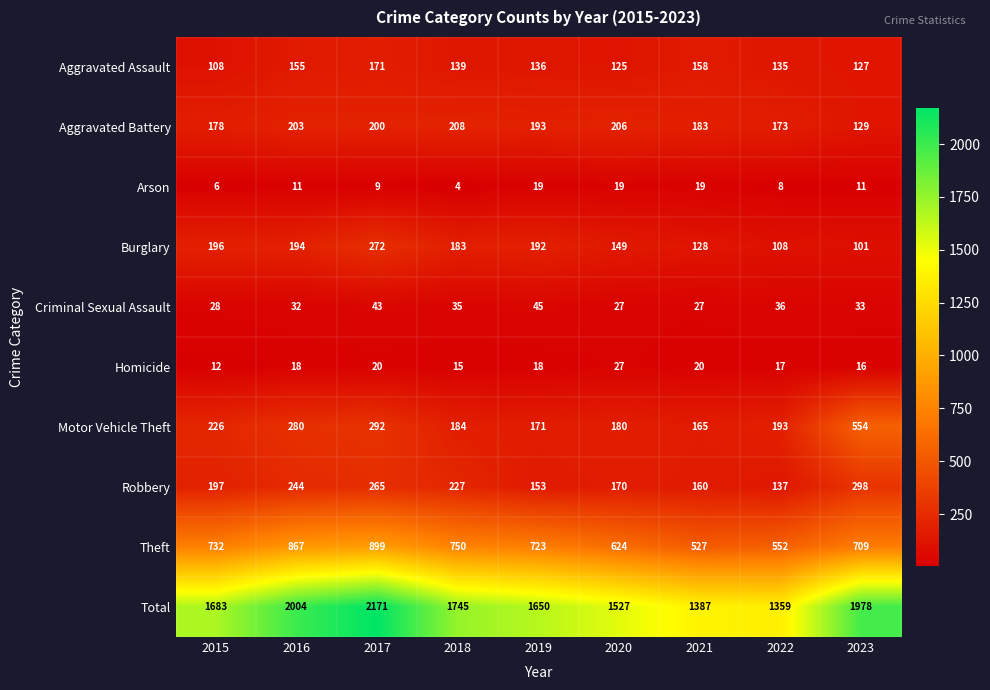

At 2016, list the series in order from smallest to largest.

Arson, Homicide, Criminal Sexual Assault, Aggravated Assault, Burglary, Aggravated Battery, Robbery, Motor Vehicle Theft, Theft, Total